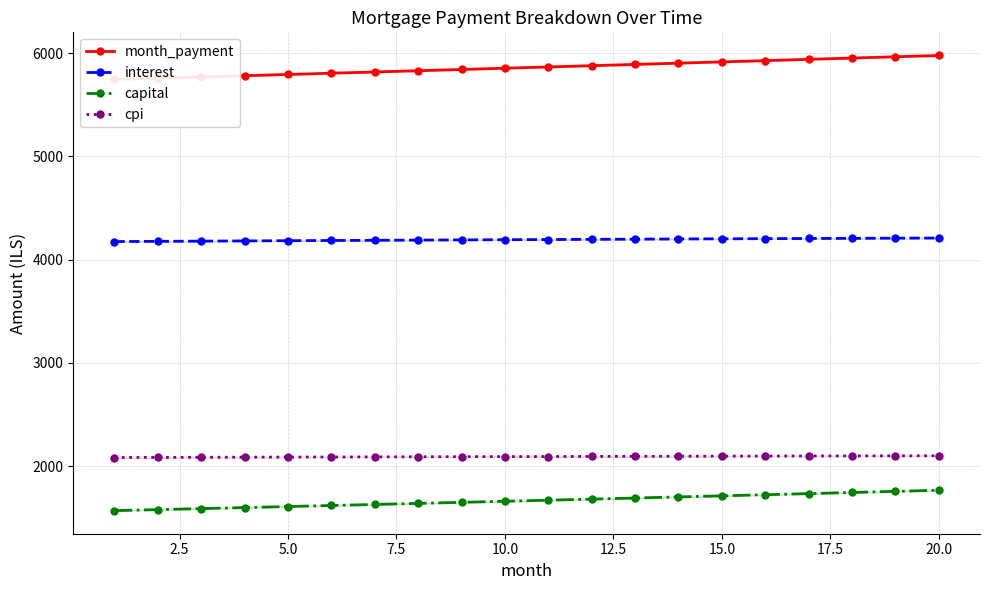

Which series has the largest range (max minus min)?

month_payment